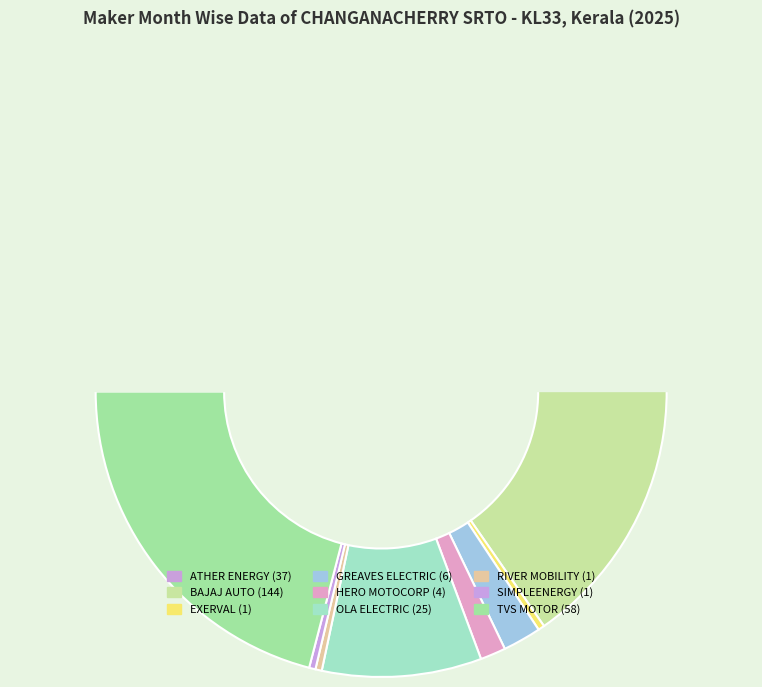

Count the number of slices in the pie.

9